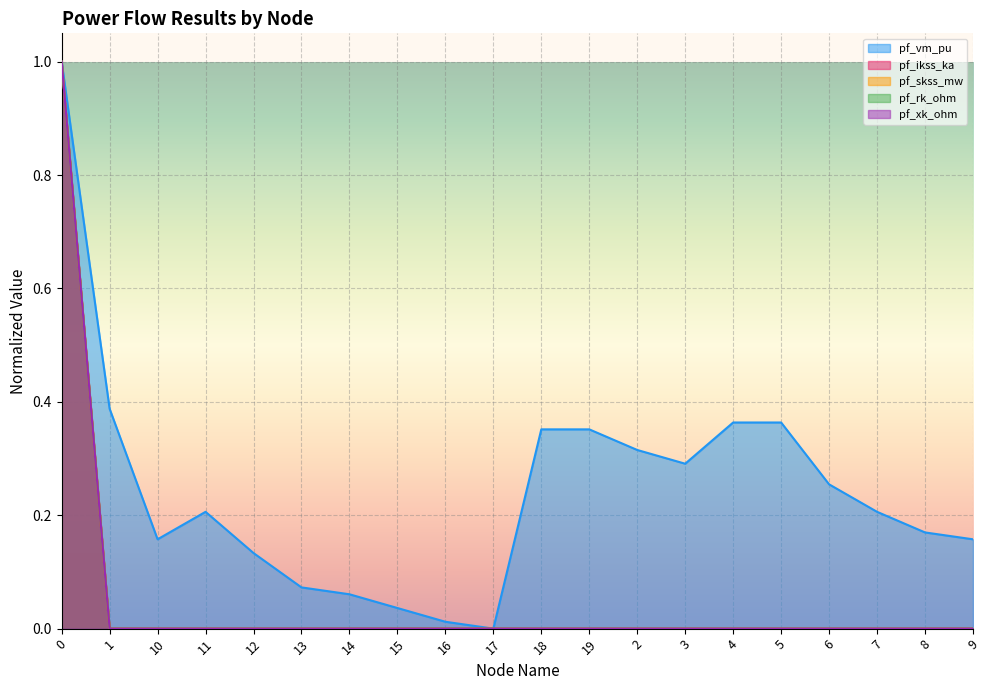

Rank the series at 3 from lowest to highest value.

pf_ikss_ka, pf_skss_mw, pf_rk_ohm, pf_xk_ohm, pf_vm_pu